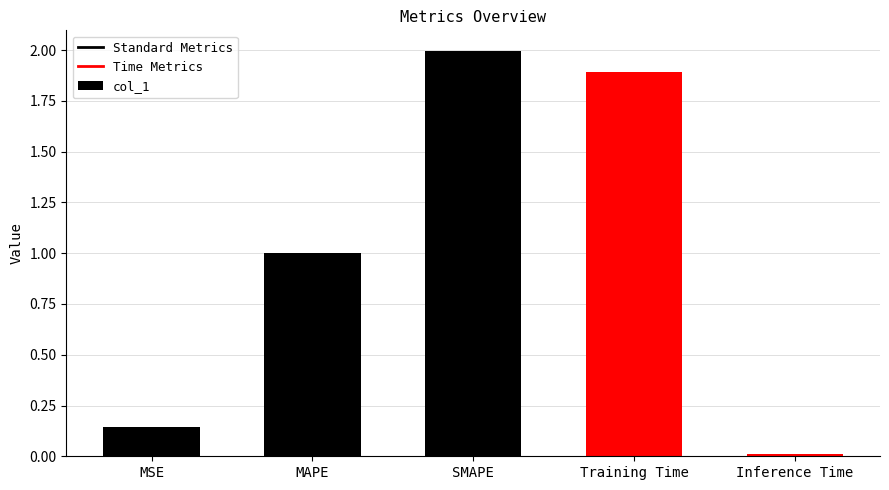

What is the label of the 1st bar from the right?

Inference Time